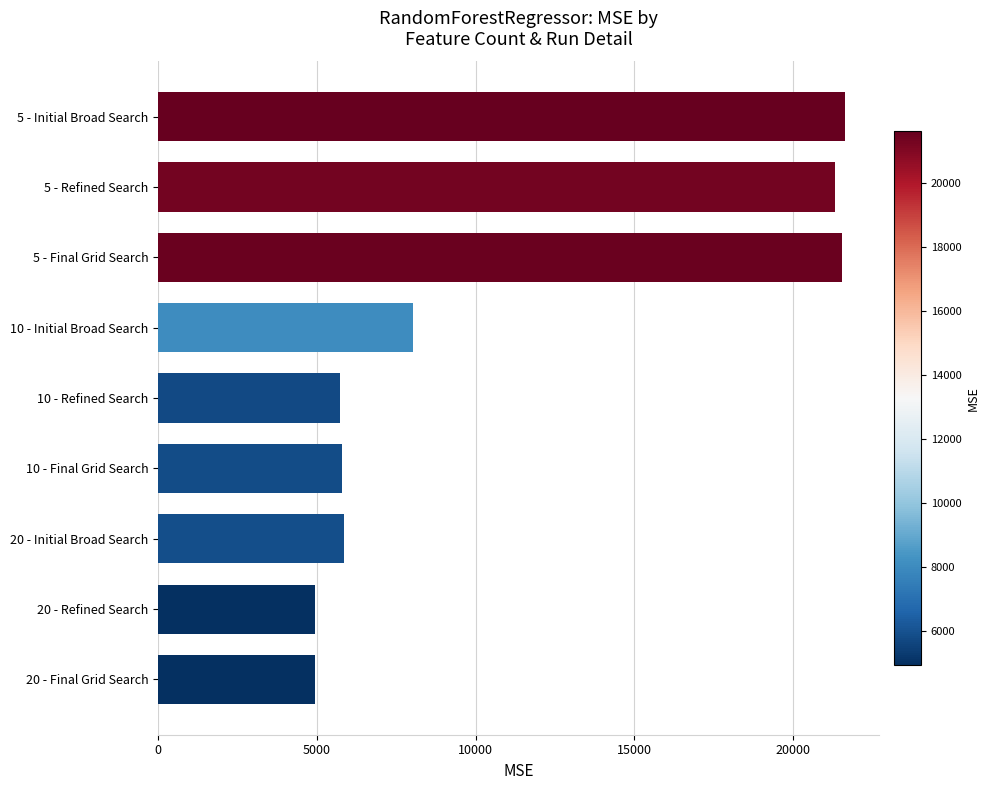

Are the bars grouped side by side (vs. stacked)?

No